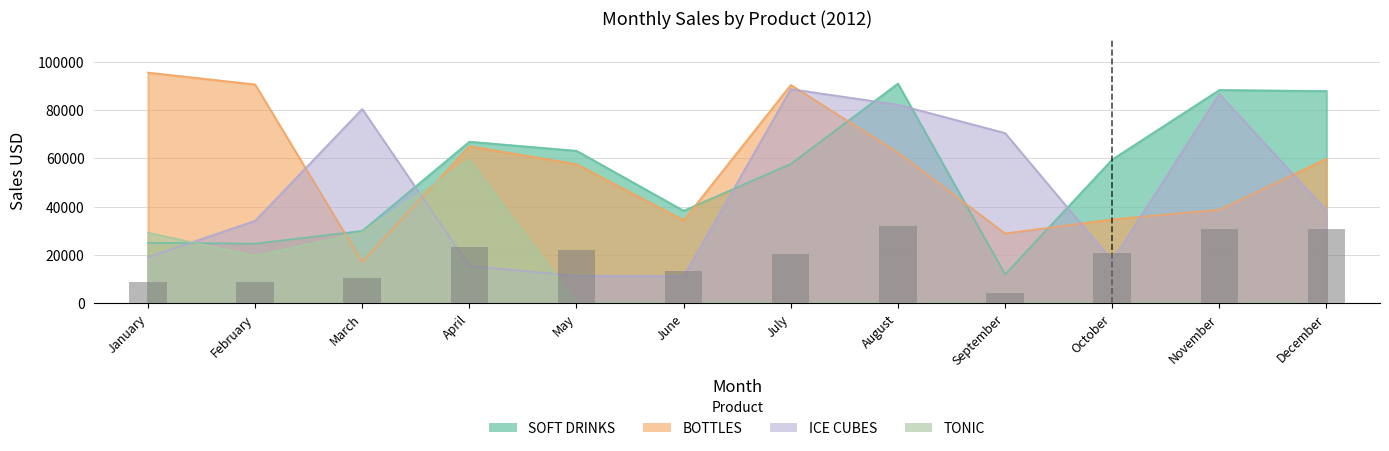

What is the total value across all series at November?

156219.0